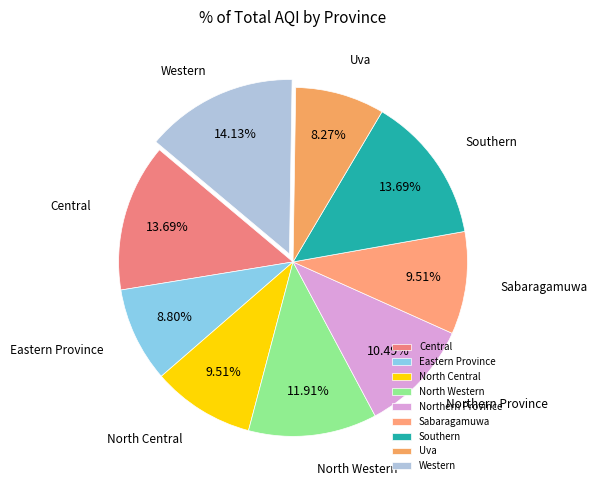

Which slice is the smallest?

Uva